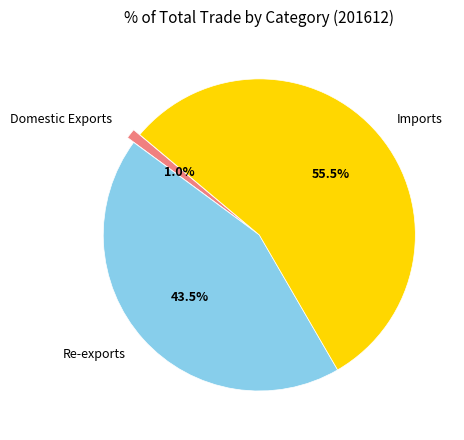

What is the total percentage of Re-exports and Domestic Exports?

44.5%